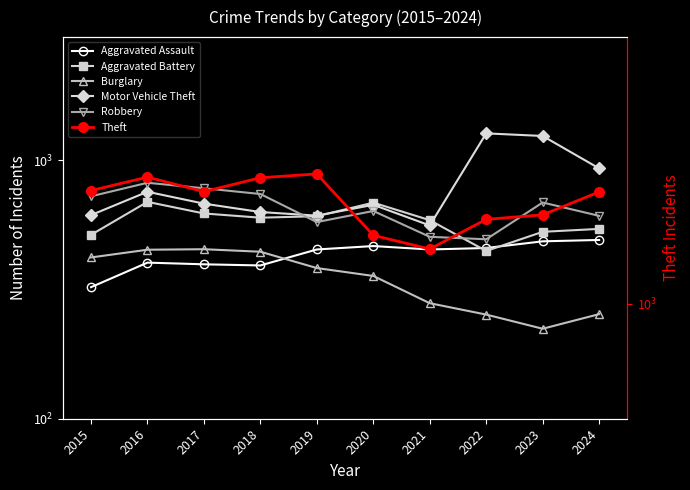

The Theft series shows 308 at 2021. True or false?

False